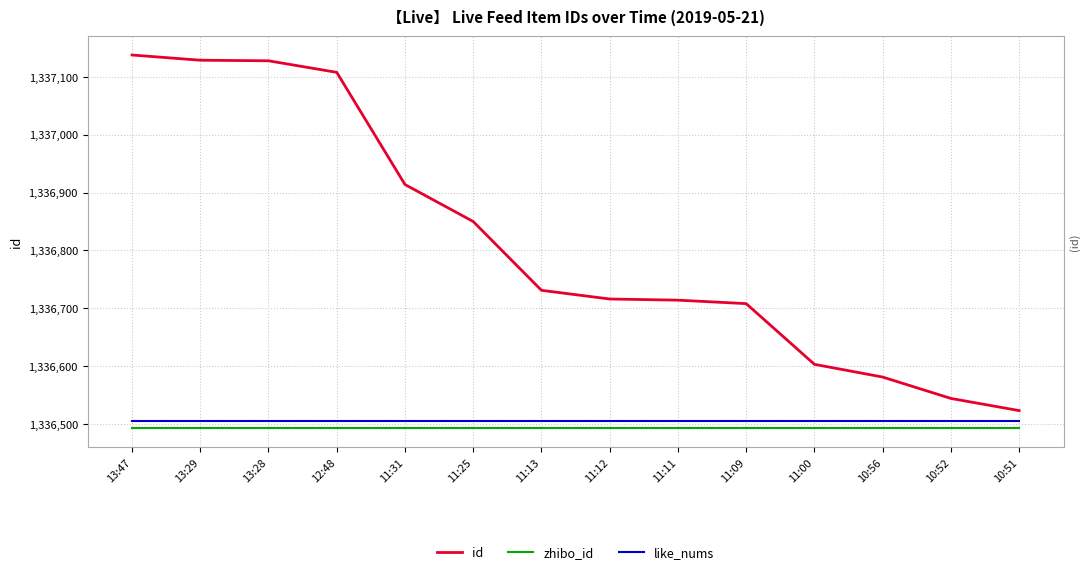

True or false: like_nums has more than 0 points higher than both neighbors.

False